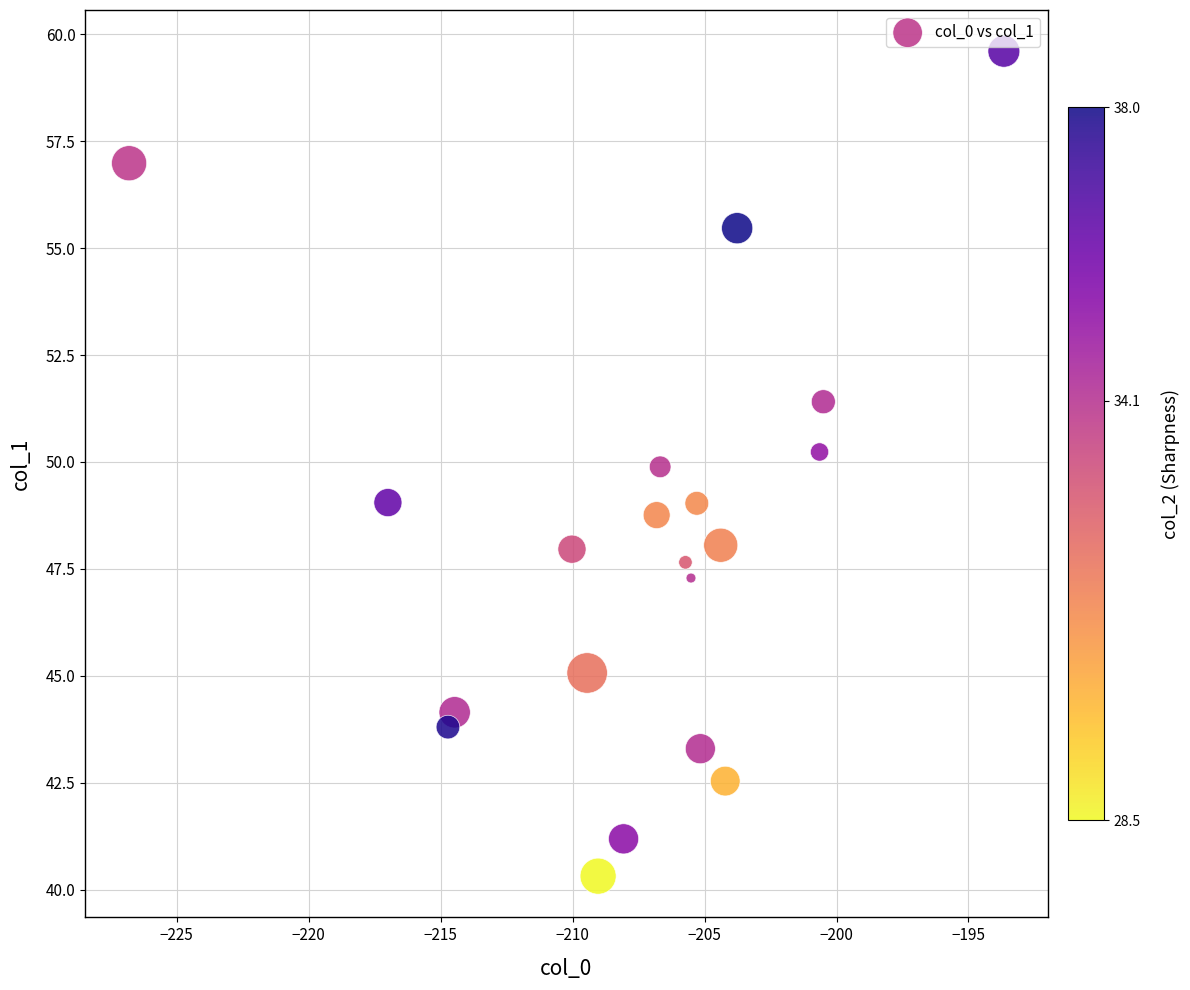

What is the range of X values (max minus min)?

33.2